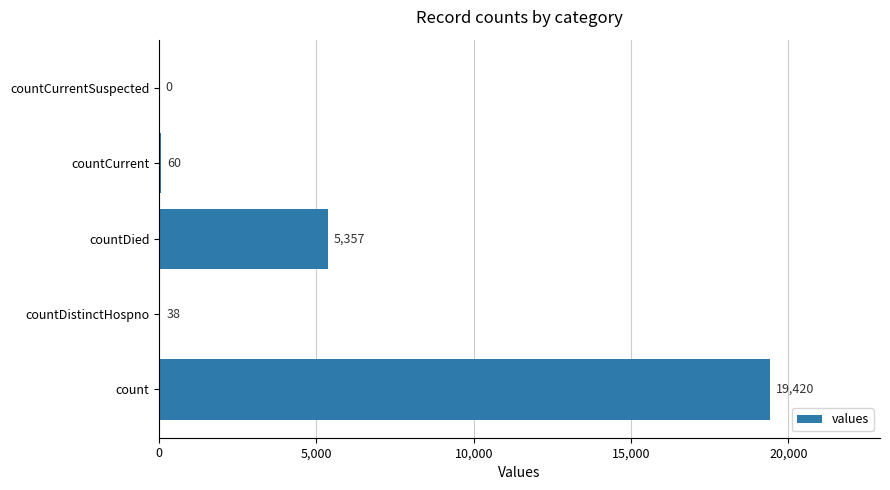

True or false: the data shows 28294 at count.

False